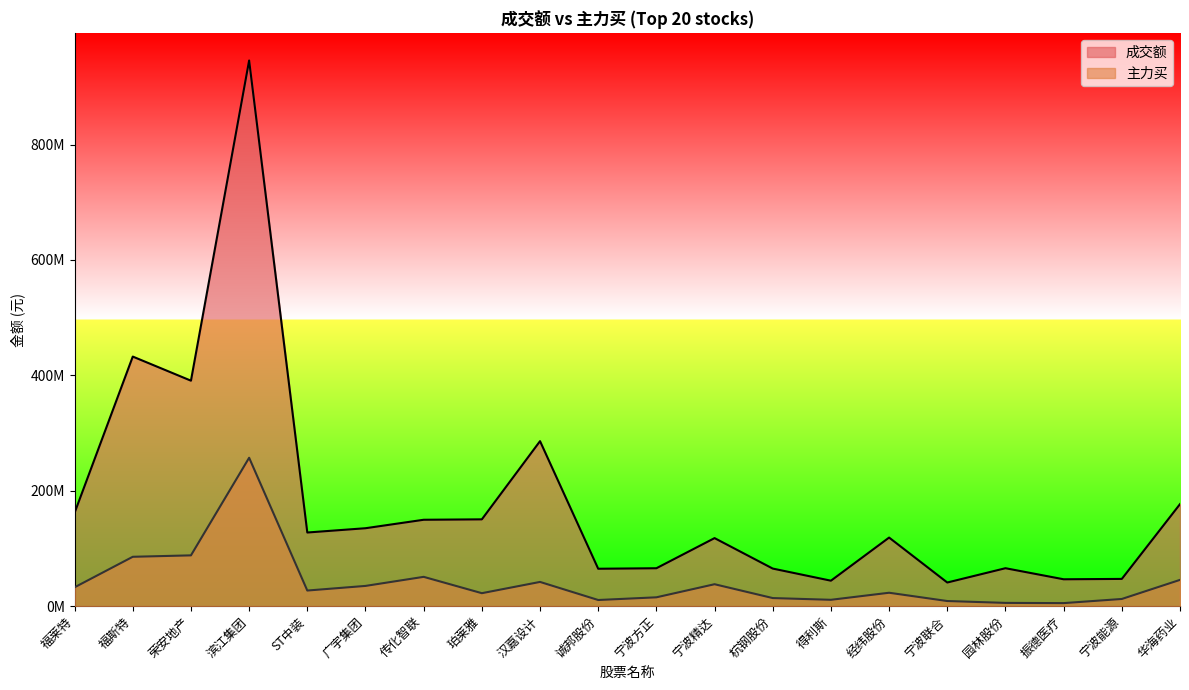

Is it true that 成交额 equals 18927686 at 振德医疗?

False